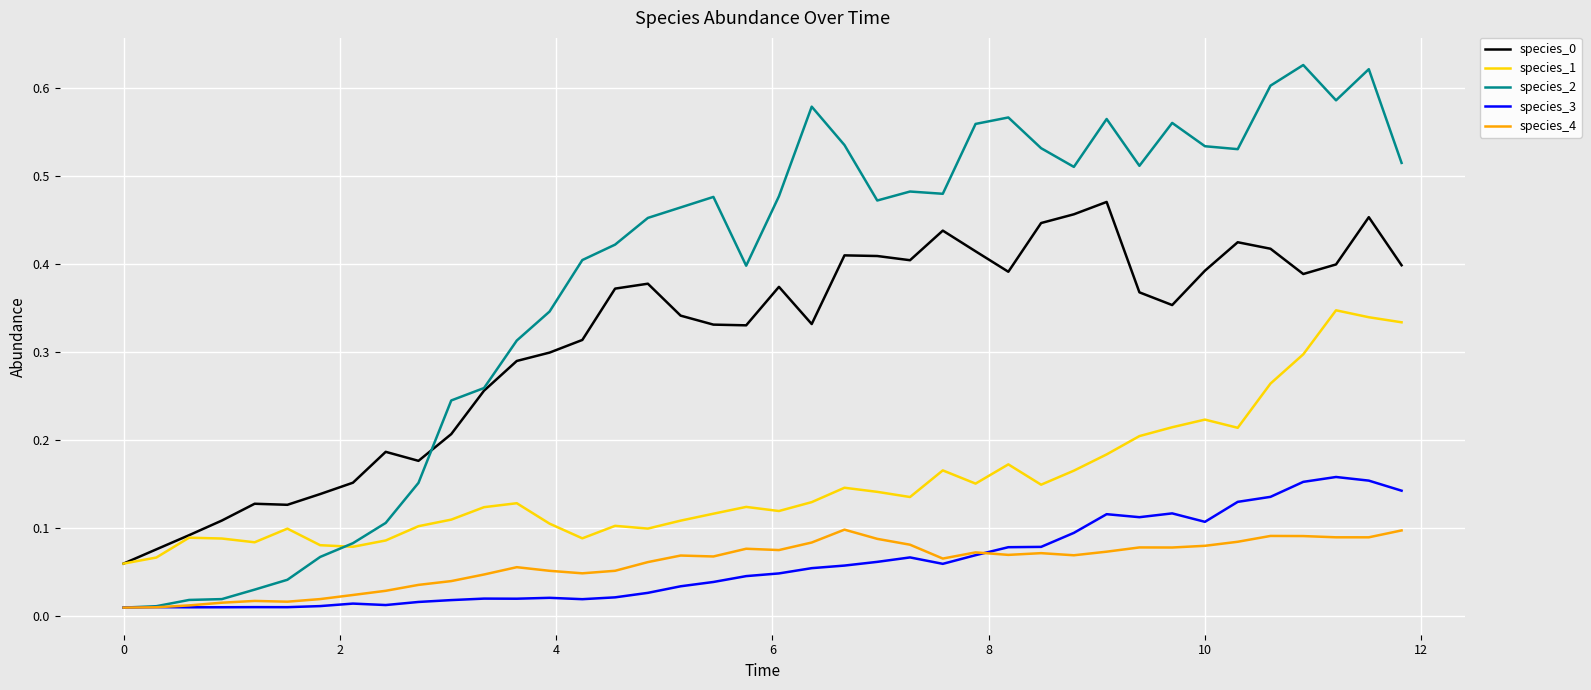

Which series has the largest total across all categories?

species_2